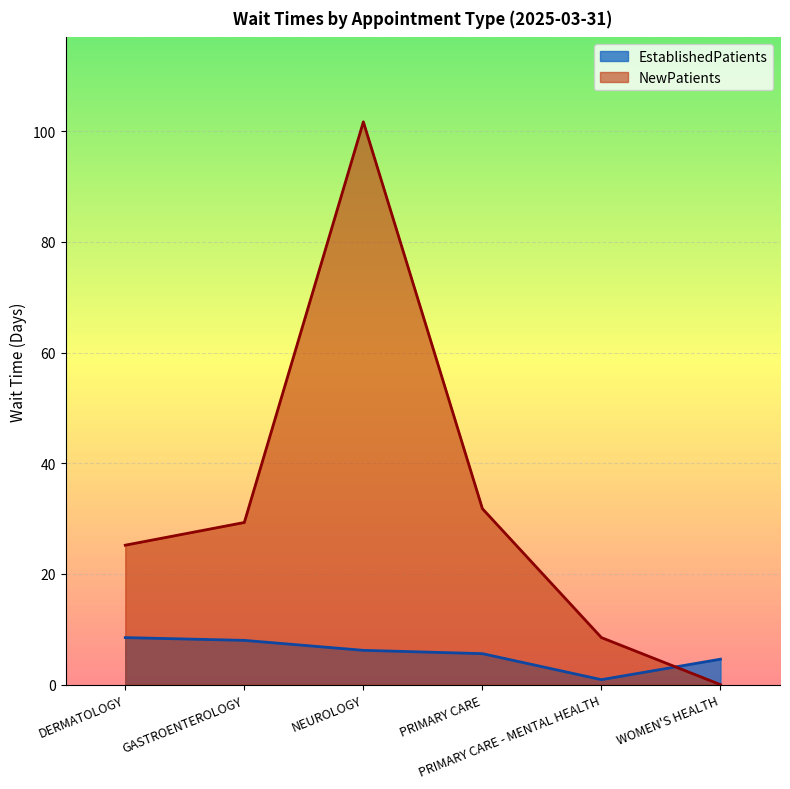

Is the value of NewPatients at PRIMARY CARE greater than the value of EstablishedPatients at NEUROLOGY?

Yes